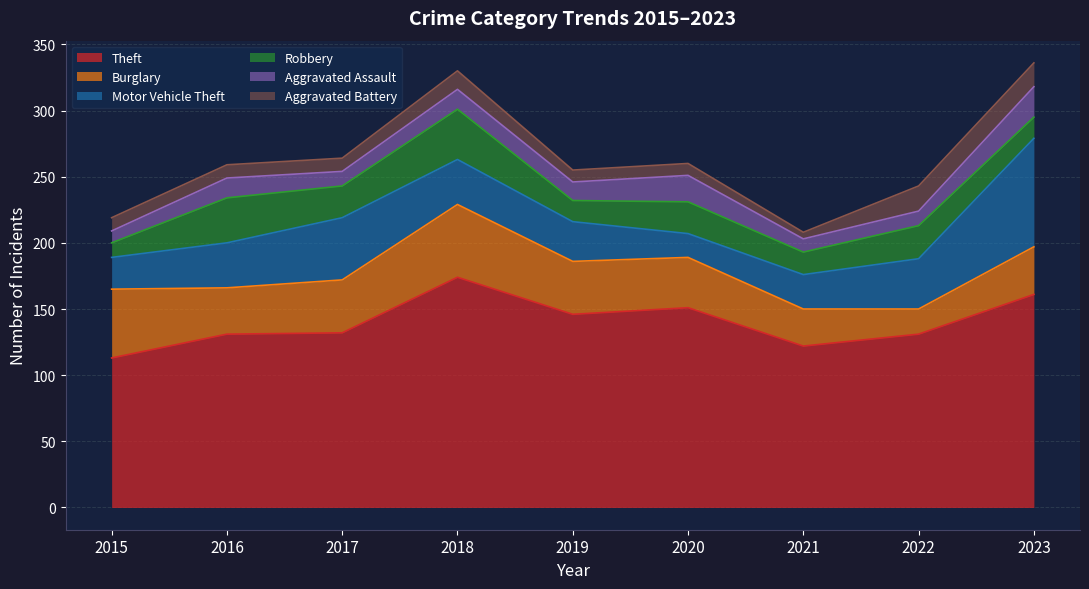

How many distinct data groups are displayed?

6